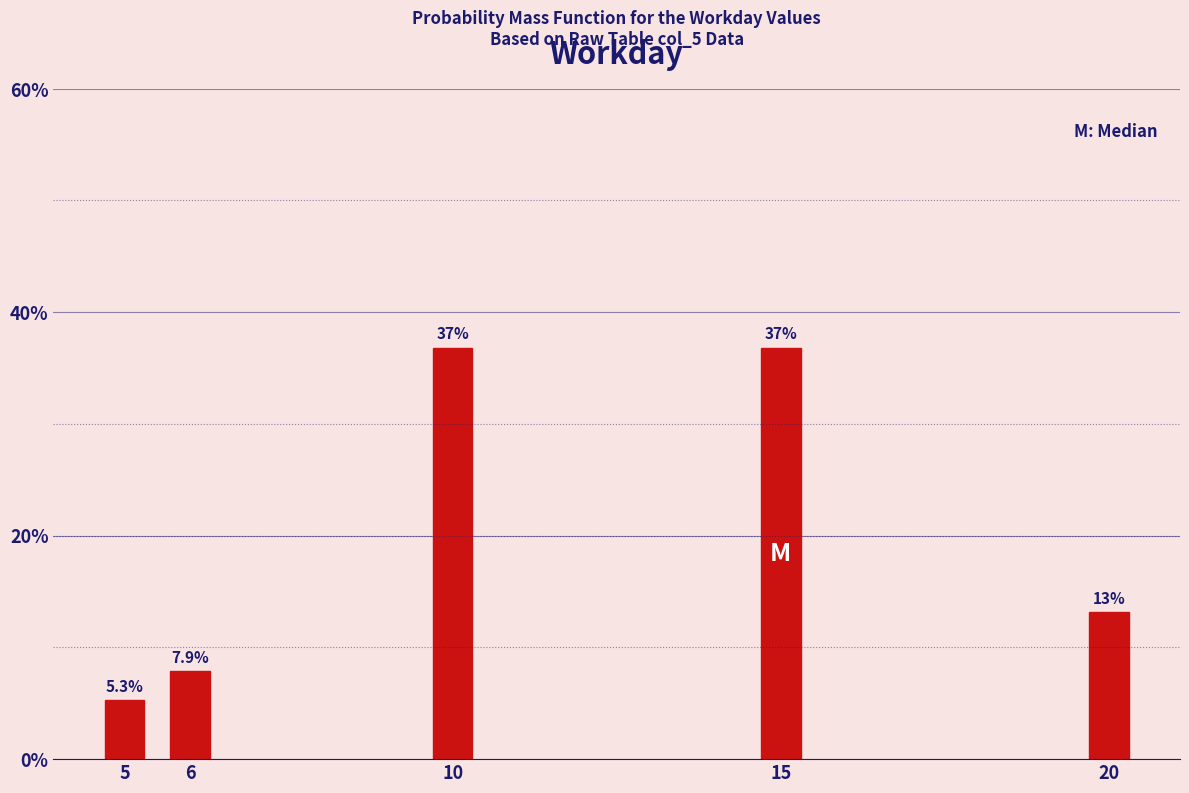

Reading right to left, list all the values displayed in this chart.

20=13.2	15=36.8	10=36.8	6=7.9	5=5.3